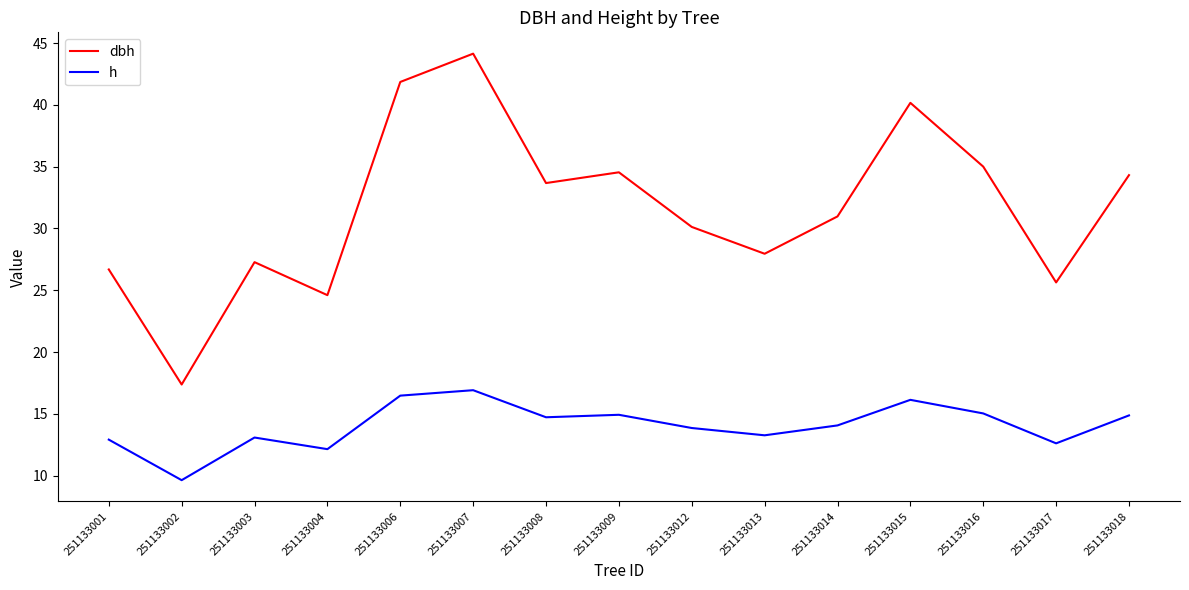

Which series has the largest range (max minus min)?

dbh